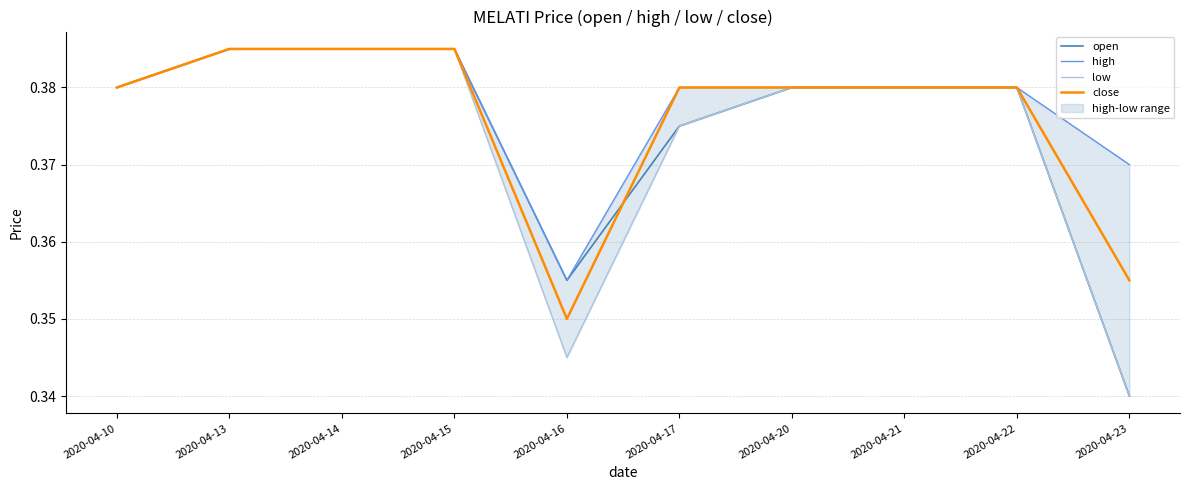

What is the value of the close point at the 4th from the left?

0.4